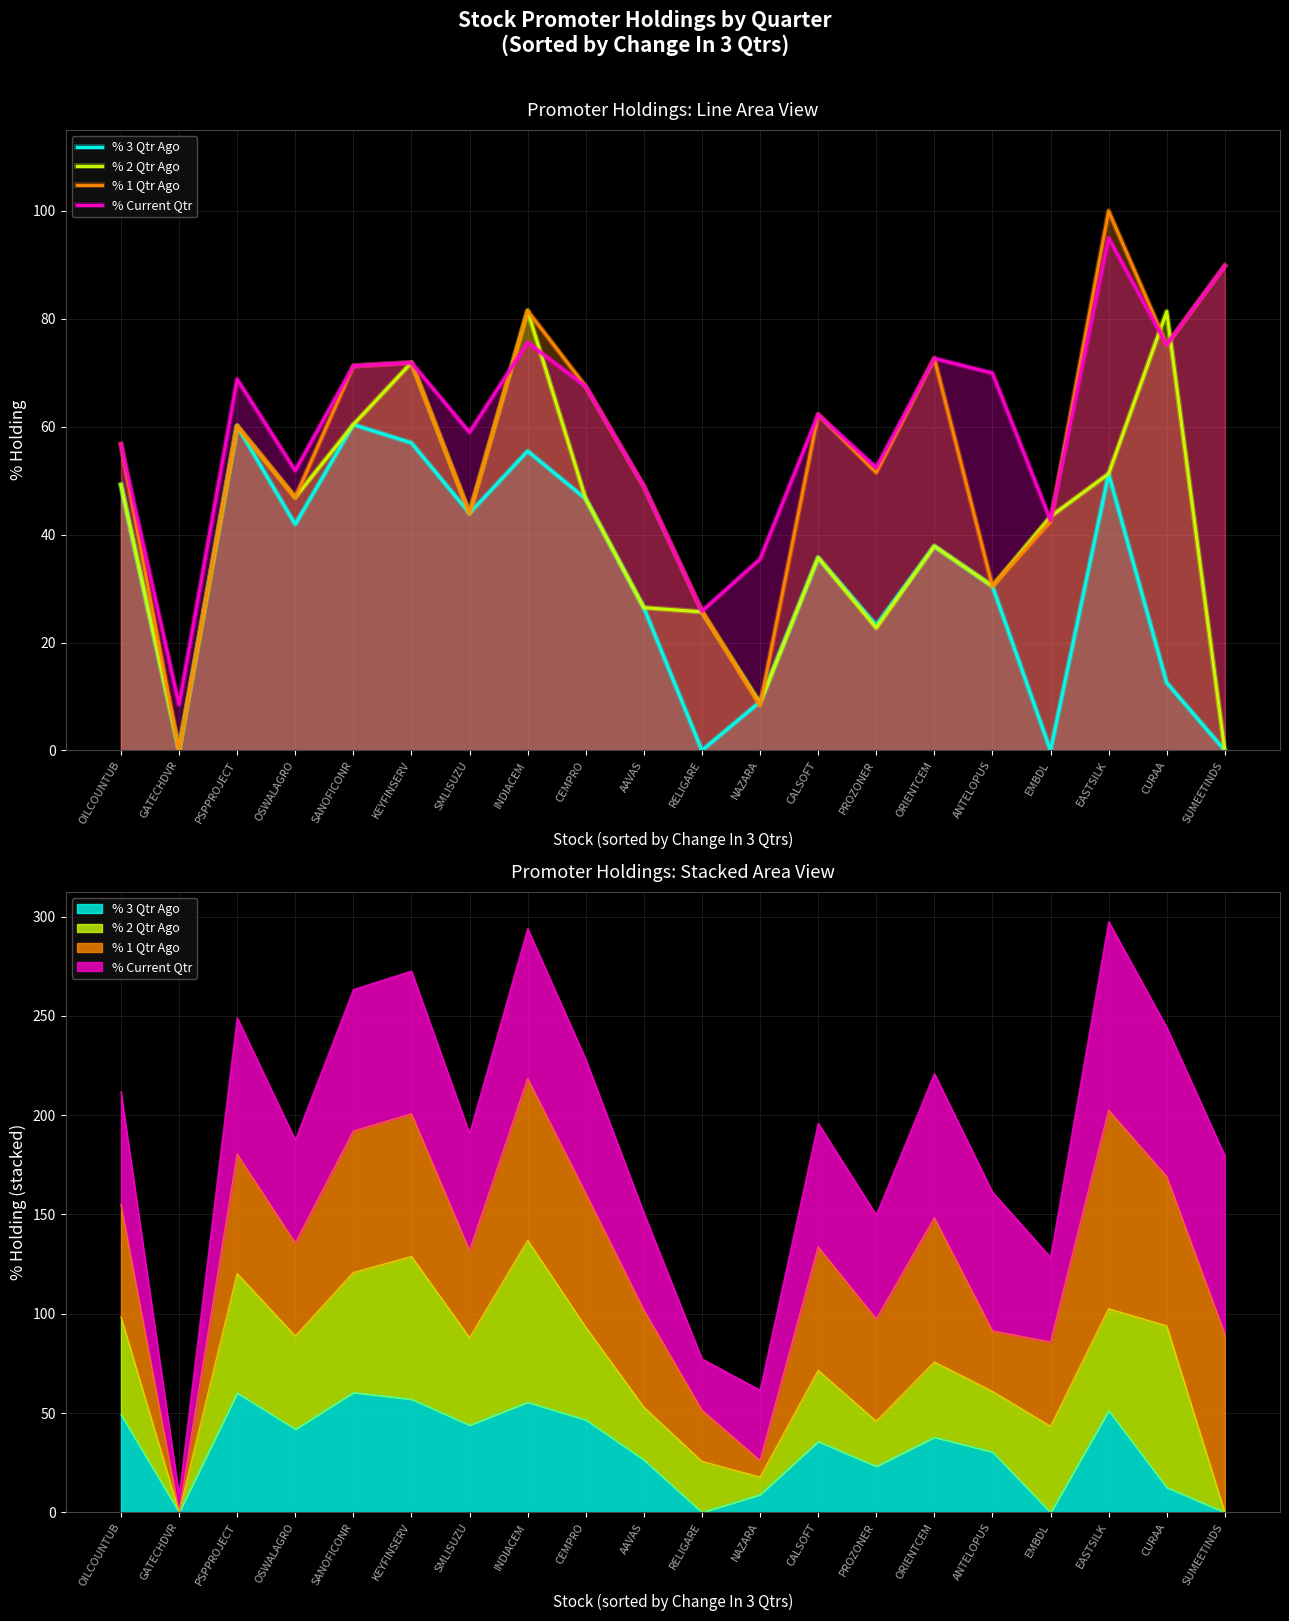

Reading right to left, list all the values displayed in this chart.

% 3 Qtr Ago: SUMEETINDS=0.0	CURAA=12.5	EASTSILK=51.3	EMBDL=0.0	ANTELOPUS=30.5	ORIENTCEM=37.9	PROZONER=23.2	CALSOFT=35.7	NAZARA=9.0	RELIGARE=0.0	AAVAS=26.5	CEMPRO=46.6	INDIACEM=55.5	SMLISUZU=44.0	KEYFINSERV=57.0	SANOFICONR=60.4	OSWALAGRO=41.9	PSPPROJECT=60.1	GATECHDVR=0.1	OILCOUNTUB=49.2
% 2 Qtr Ago: SUMEETINDS=0.0	CURAA=81.4	EASTSILK=51.3	EMBDL=43.4	ANTELOPUS=30.5	ORIENTCEM=37.9	PROZONER=22.7	CALSOFT=35.7	NAZARA=8.8	RELIGARE=25.7	AAVAS=26.5	CEMPRO=46.6	INDIACEM=81.5	SMLISUZU=44.0	KEYFINSERV=71.9	SANOFICONR=60.4	OSWALAGRO=46.9	PSPPROJECT=60.1	GATECHDVR=0.1	OILCOUNTUB=49.2
% 1 Qtr Ago: SUMEETINDS=89.8	CURAA=75.2	EASTSILK=100.0	EMBDL=42.4	ANTELOPUS=30.5	ORIENTCEM=72.7	PROZONER=51.5	CALSOFT=62.3	NAZARA=8.3	RELIGARE=25.8	AAVAS=49.0	CEMPRO=67.5	INDIACEM=81.5	SMLISUZU=44.0	KEYFINSERV=71.9	SANOFICONR=71.3	OSWALAGRO=46.9	PSPPROJECT=60.1	GATECHDVR=0.1	OILCOUNTUB=56.7
% Current Qtr: SUMEETINDS=89.8	CURAA=75.2	EASTSILK=95.0	EMBDL=42.7	ANTELOPUS=69.9	ORIENTCEM=72.7	PROZONER=52.4	CALSOFT=62.3	NAZARA=35.5	RELIGARE=25.8	AAVAS=49.0	CEMPRO=67.5	INDIACEM=75.6	SMLISUZU=59.0	KEYFINSERV=71.9	SANOFICONR=71.3	OSWALAGRO=51.9	PSPPROJECT=68.8	GATECHDVR=8.5	OILCOUNTUB=56.7